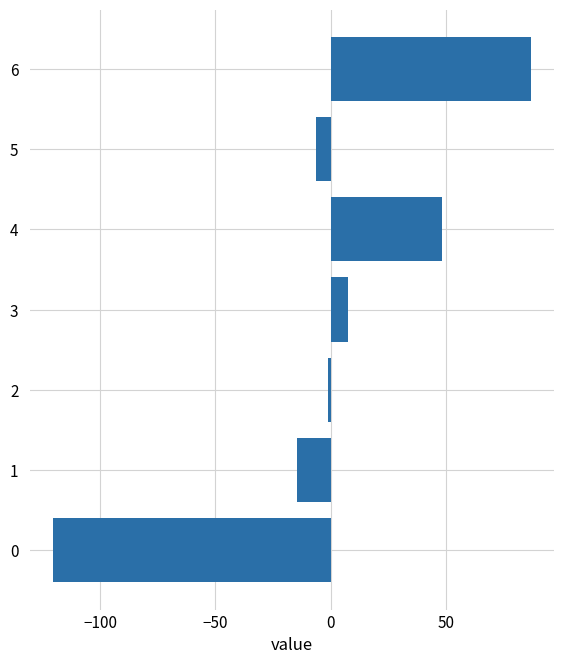

The chart shows a value of 86.7 at 6. True or false?

True